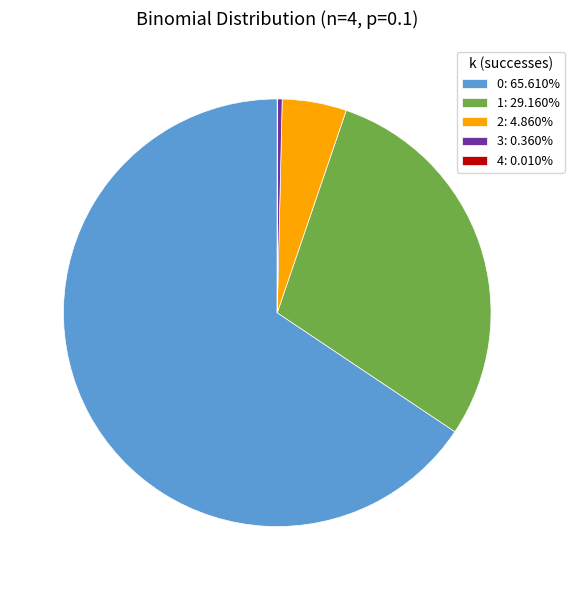

Does 0: 65.610% account for over 50% of the chart?

Yes